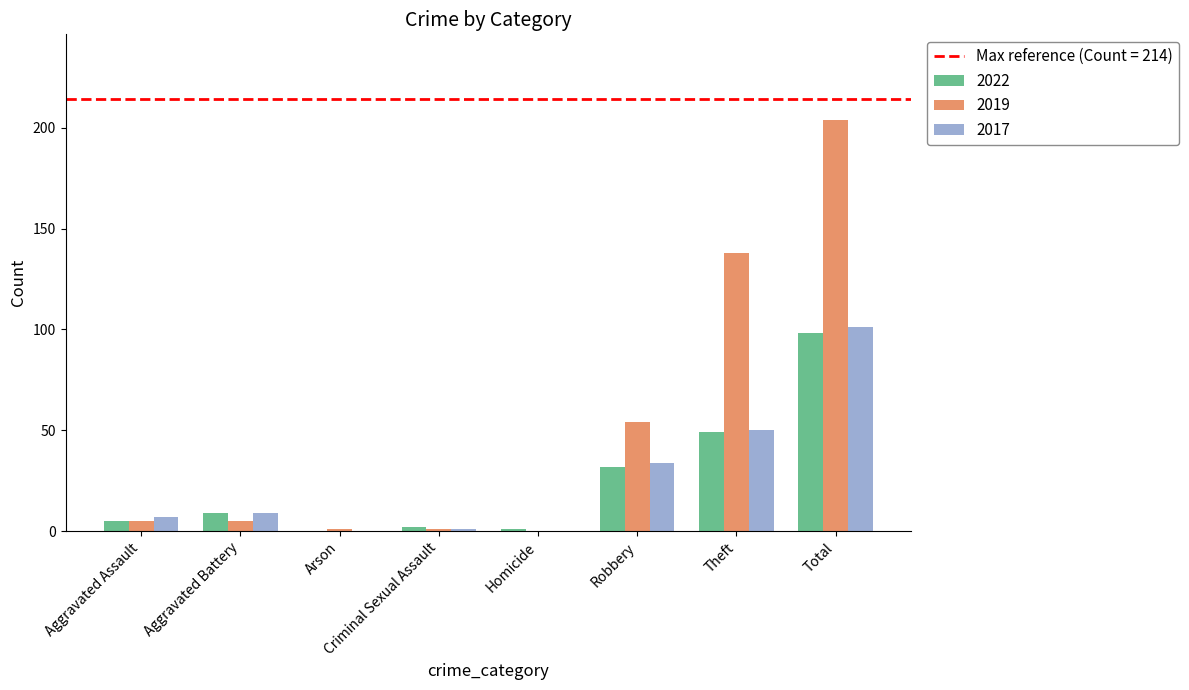

Does the chart contain stacked bars?

No